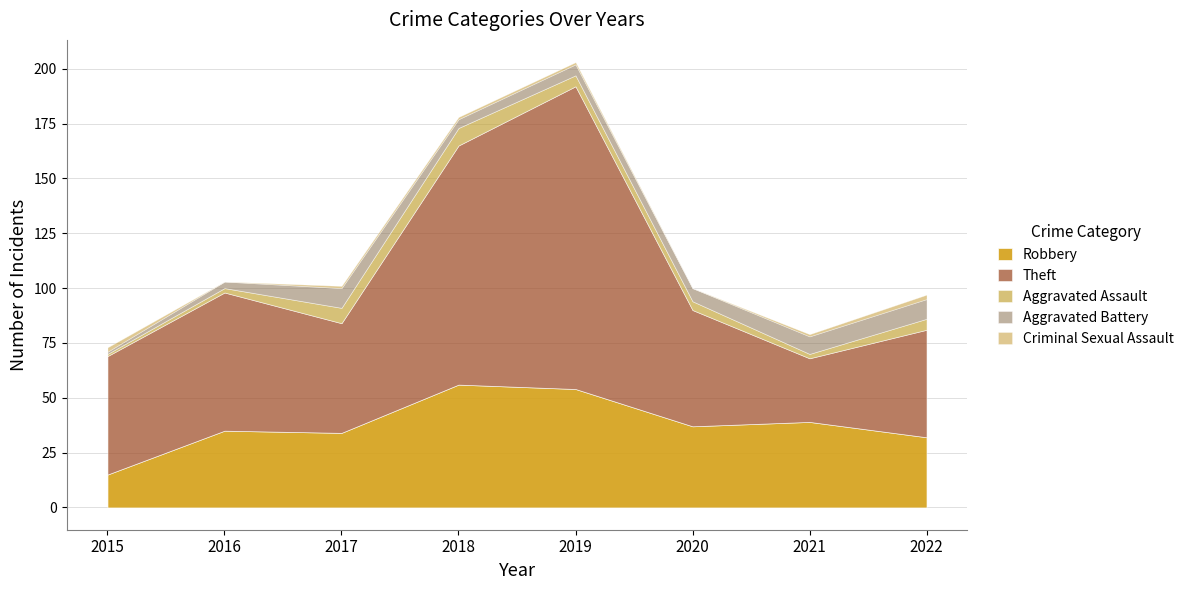

The value of Criminal Sexual Assault at 2018 is 1. True or false?

True